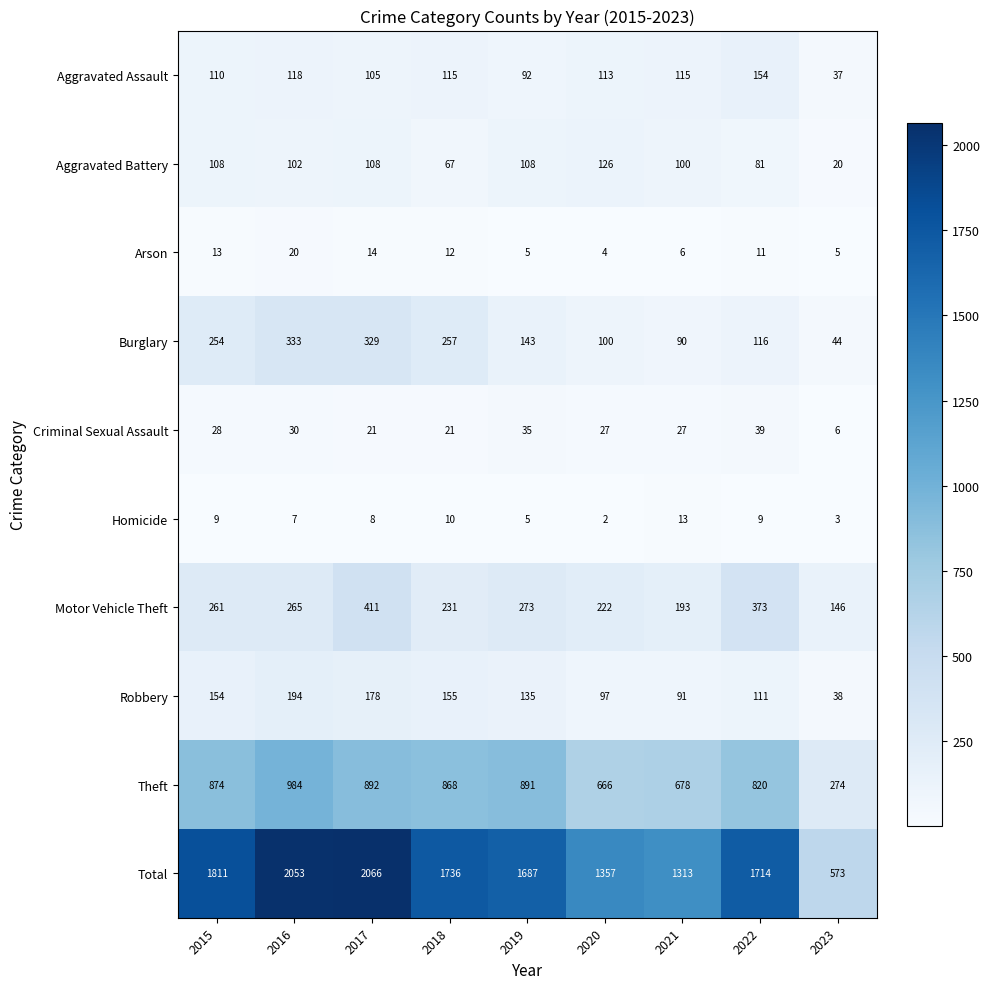

Between 2015 and 2020, which series saw the biggest shift?

Total